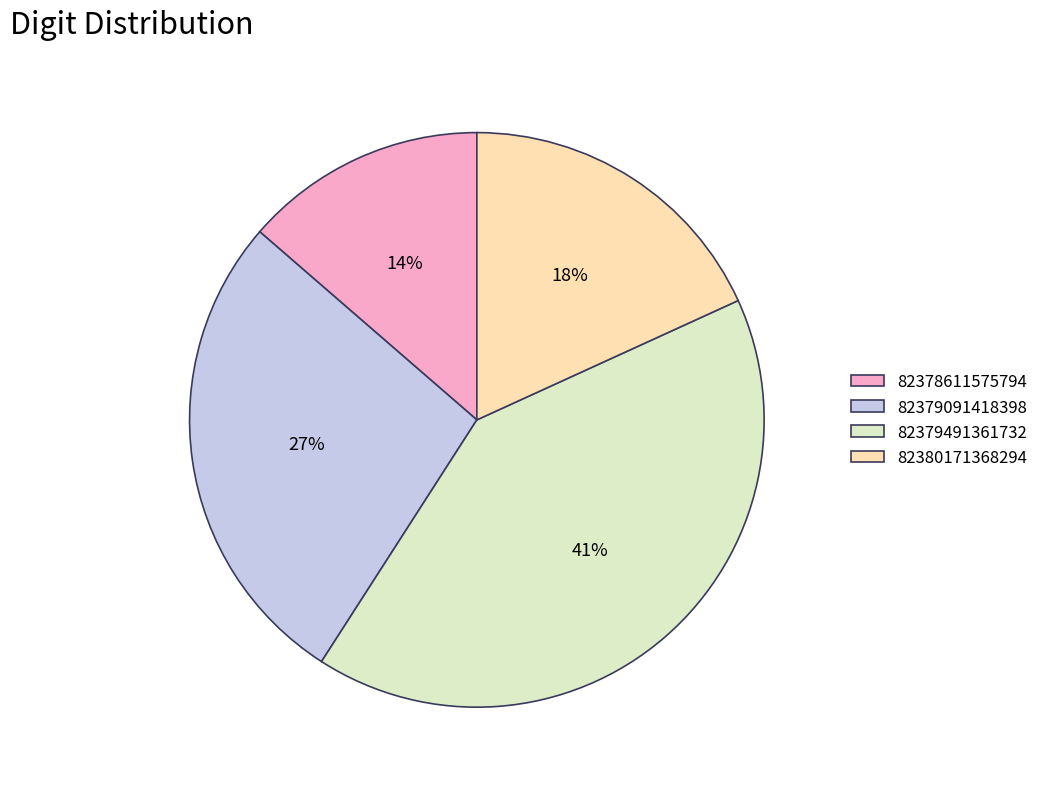

To the nearest percent, what is the combined percentage of 82378611575794 and 82380171368294?

32%